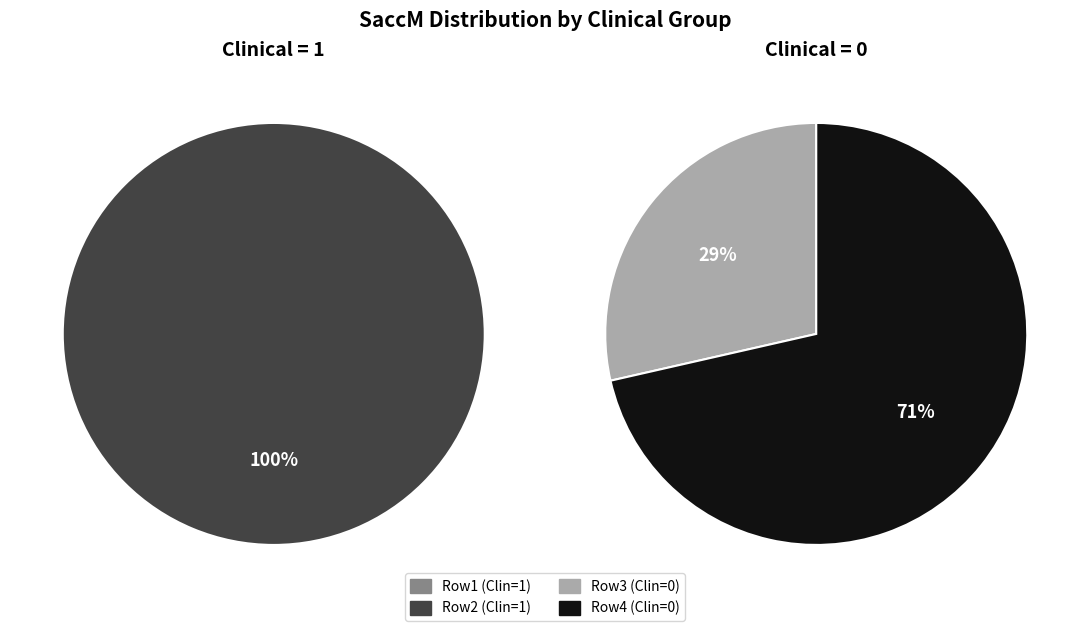

Do 1 and 0 together represent more than half of the pie?

Yes